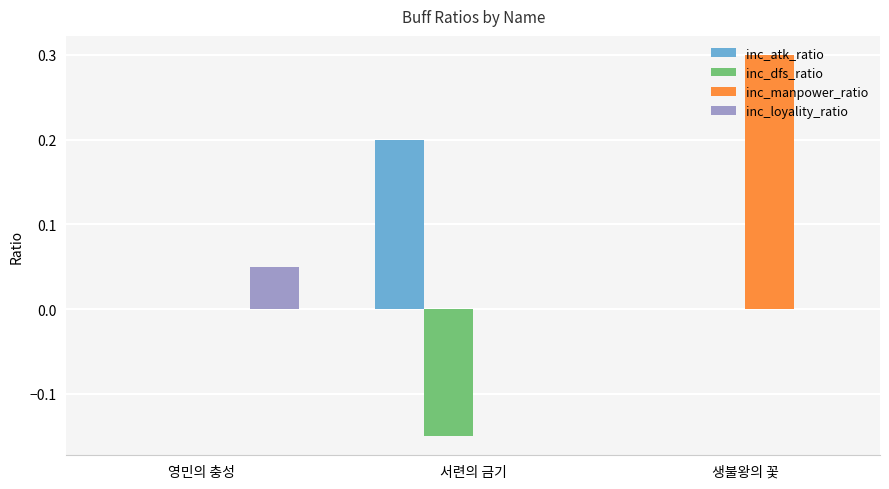

True or false: inc_atk_ratio has a value of 0.1 at 생불왕의 꽃.

False